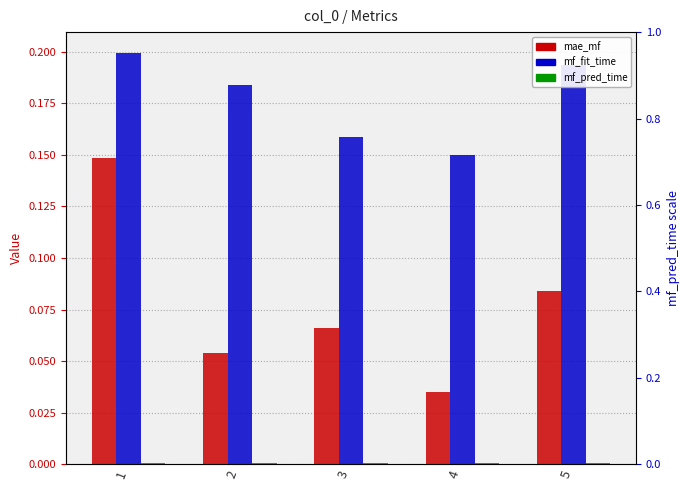

How many bars are there in each group?

3